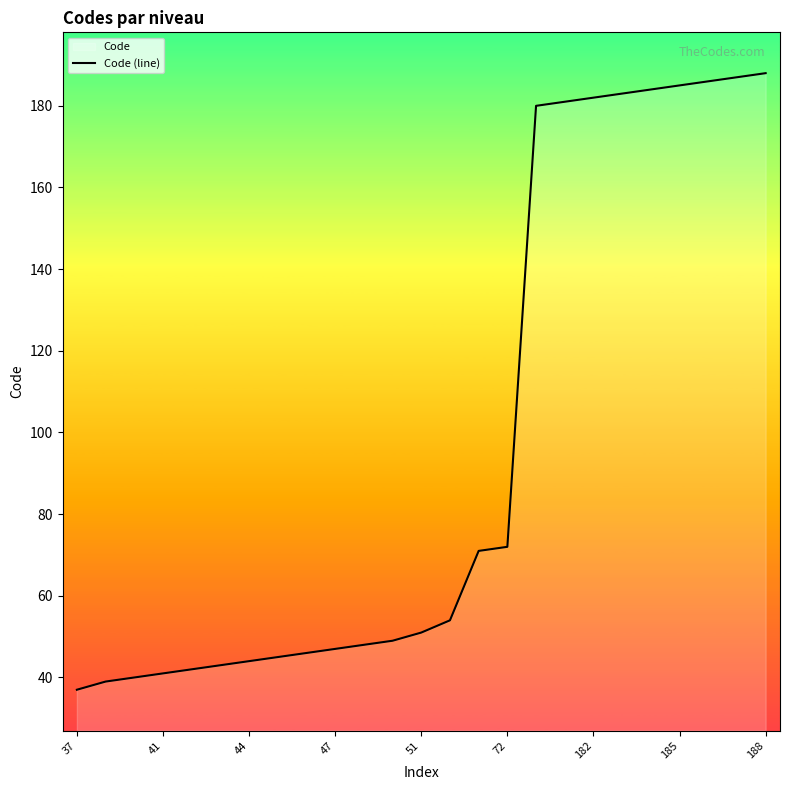

The chart shows a value of 51 at 51. True or false?

True